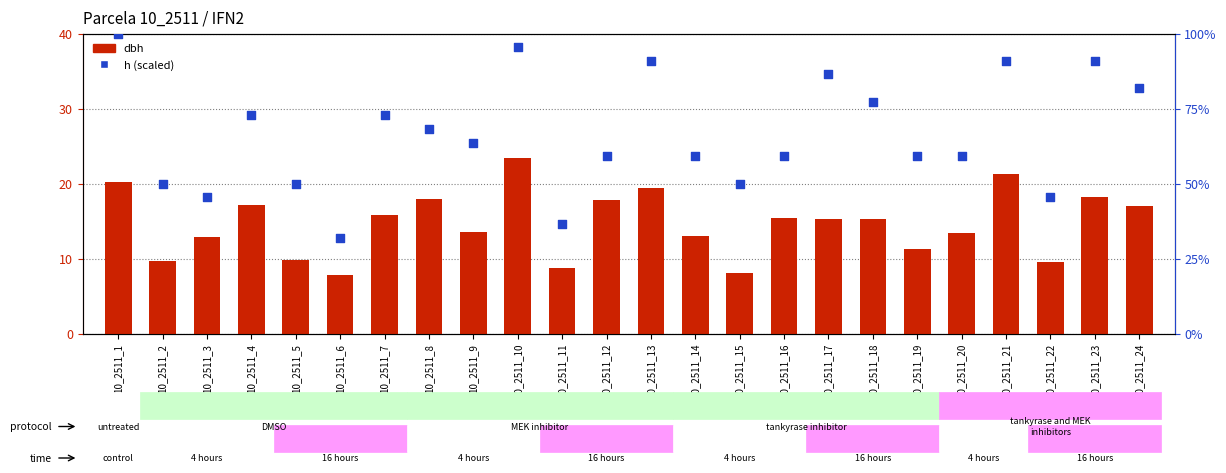

Which series has the largest total across all categories?

h (percentile rank)